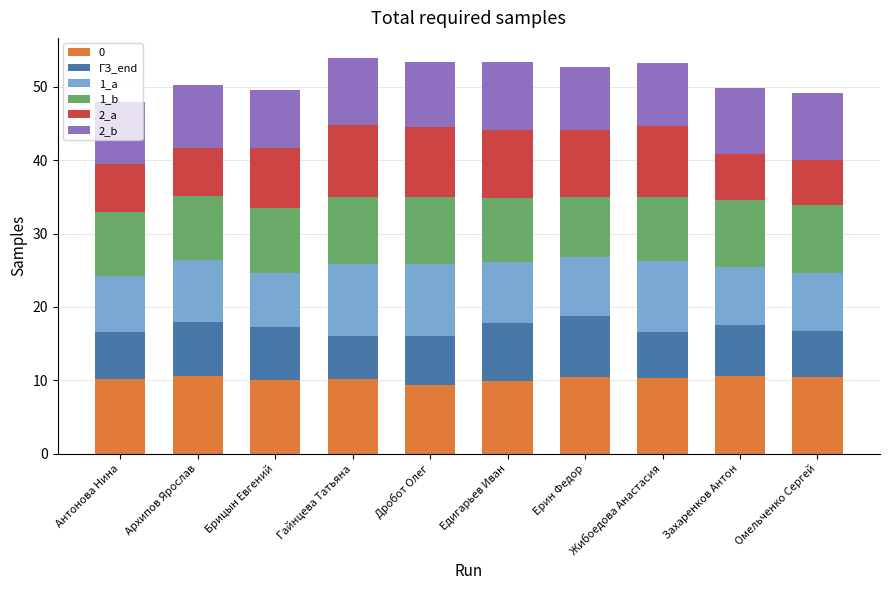

What is the sum of the 0 values at Едигарьев Иван and Антонова Нина?

20.0